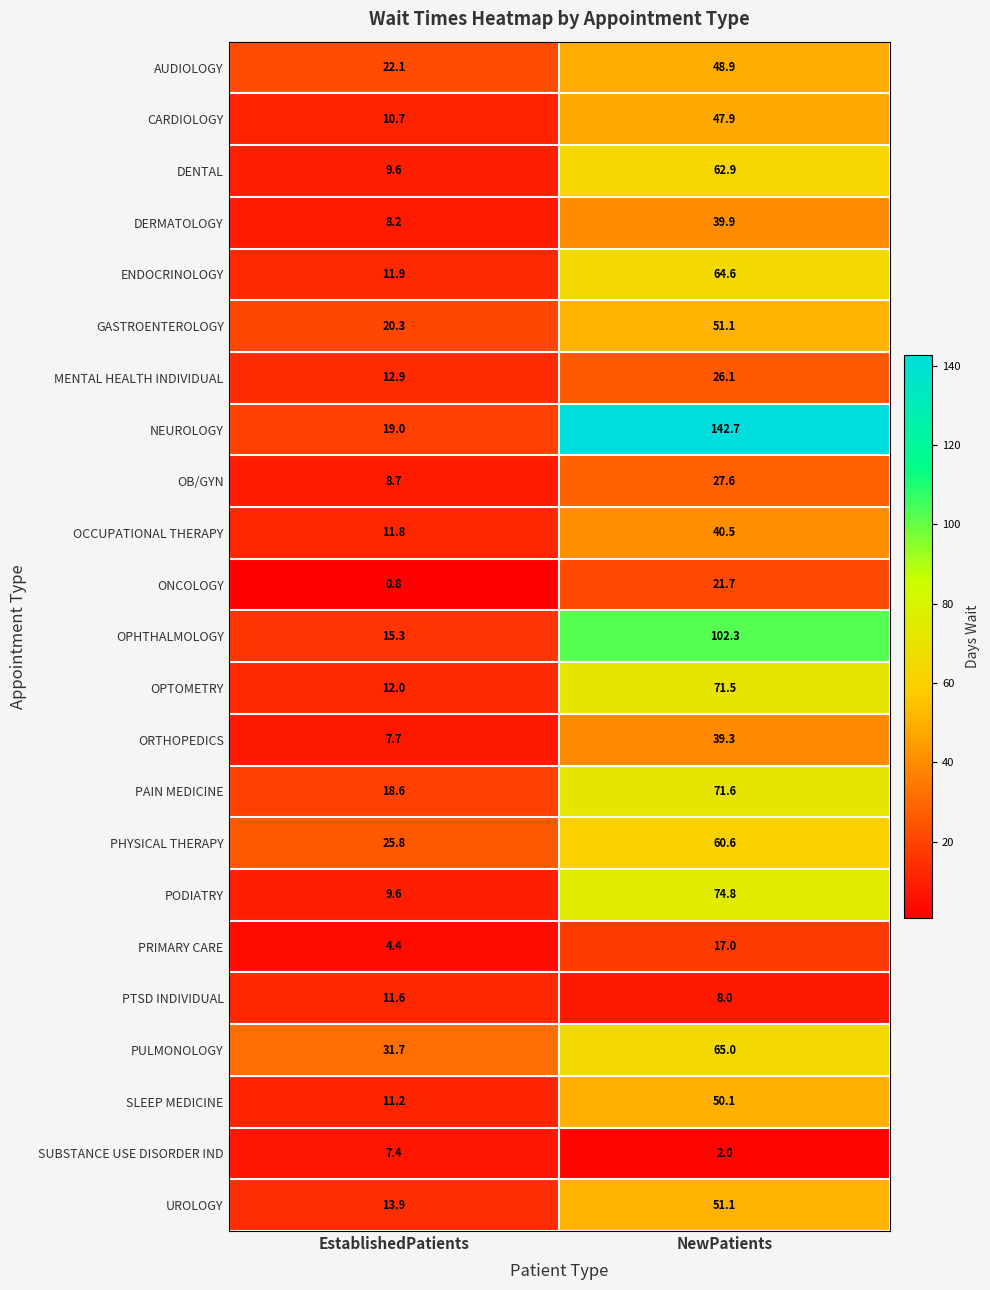

What is the sum of the PODIATRY values at NewPatients and EstablishedPatients?

84.4